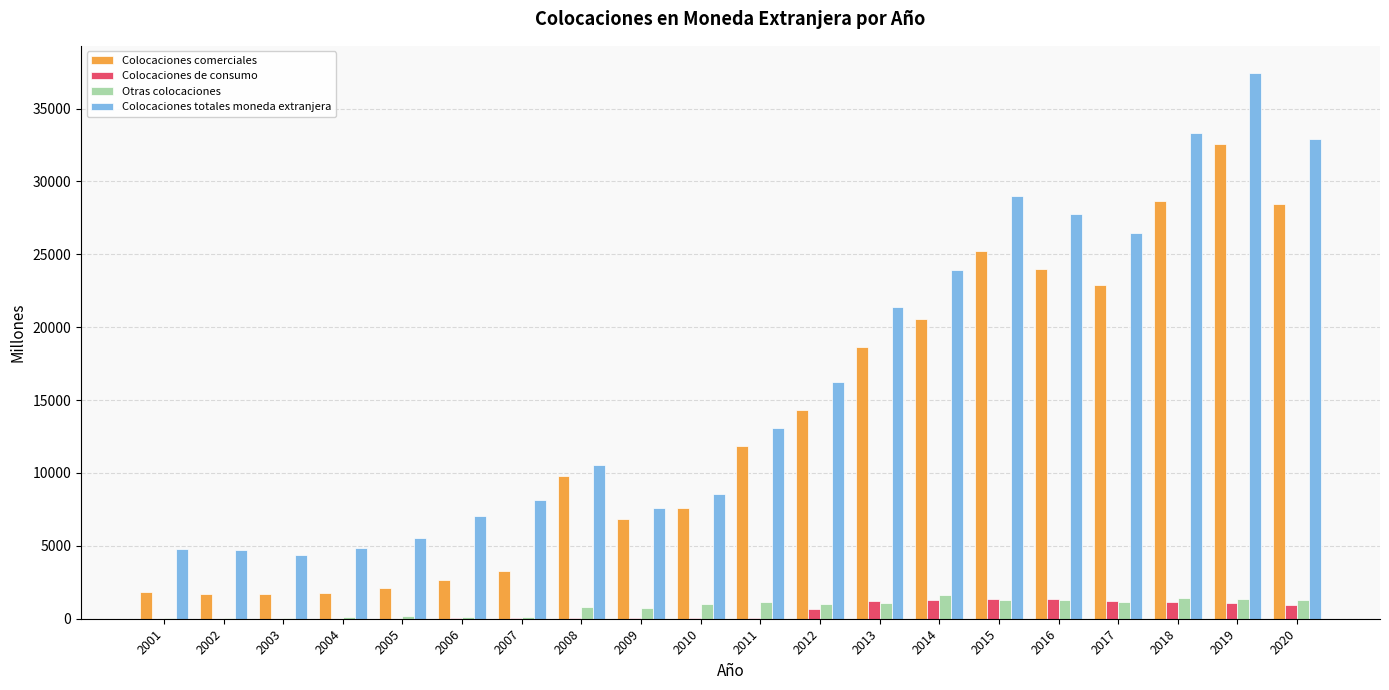

Which category has the highest value across all series?

2019